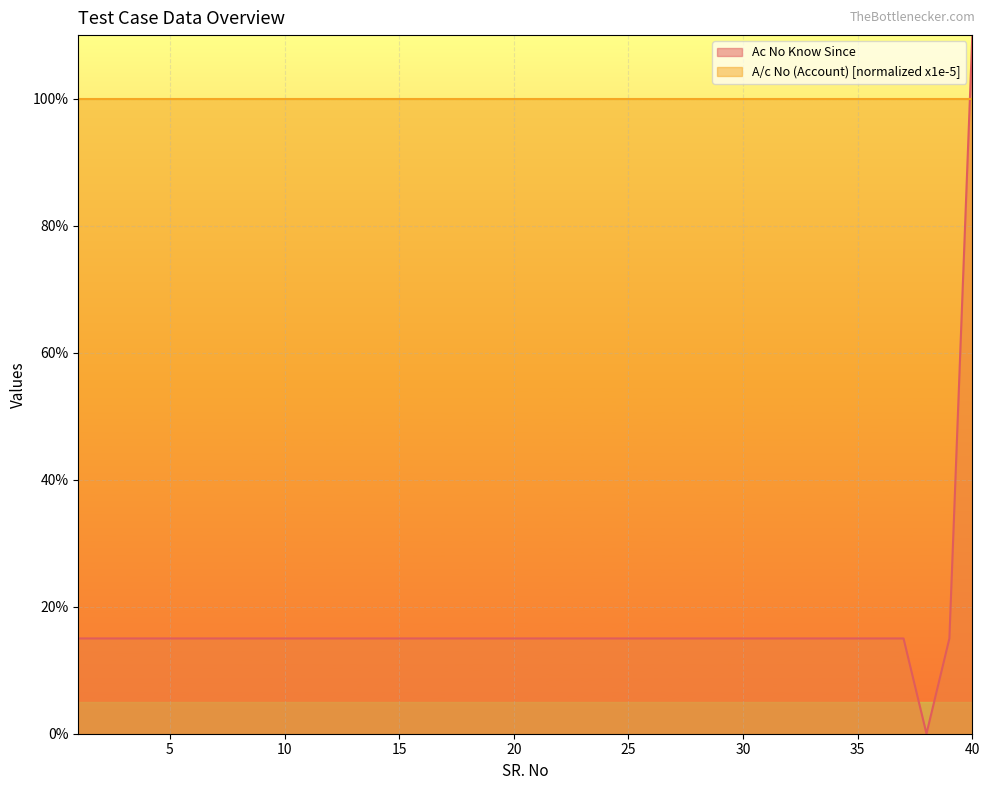

What is the sum of all values?

680